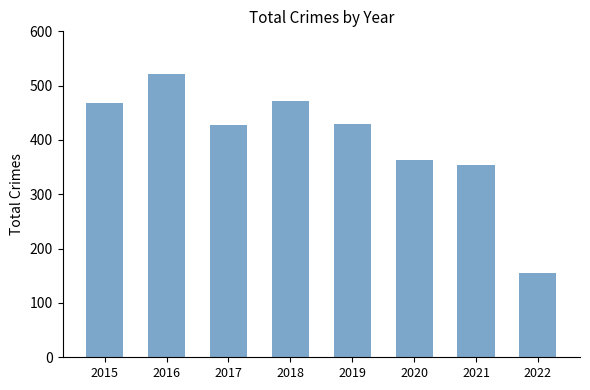

Count the number of categories in the chart.

8